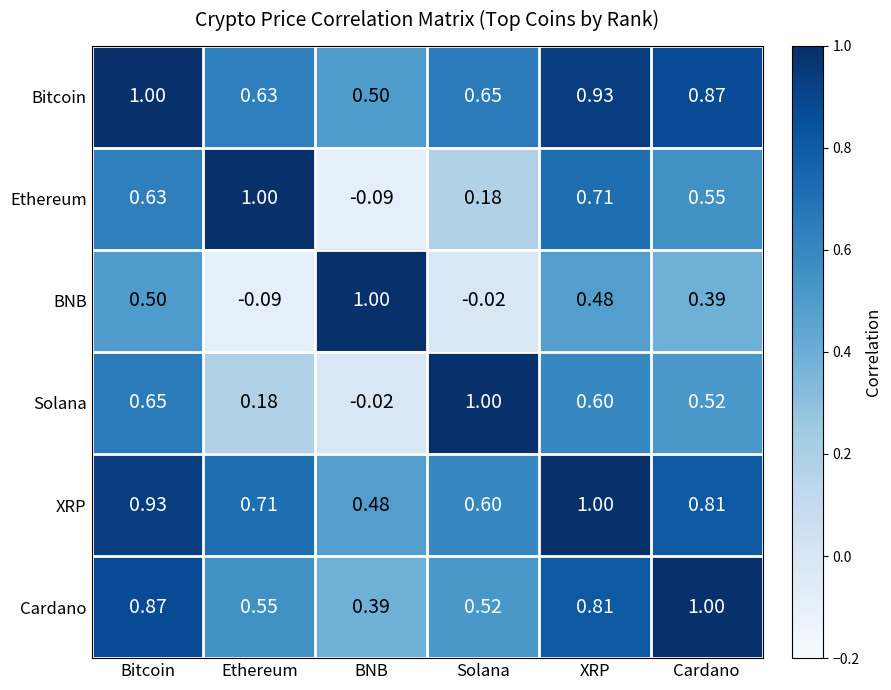

Rank the series at Cardano from lowest to highest value.

BNB, Solana, Ethereum, XRP, Bitcoin, Cardano